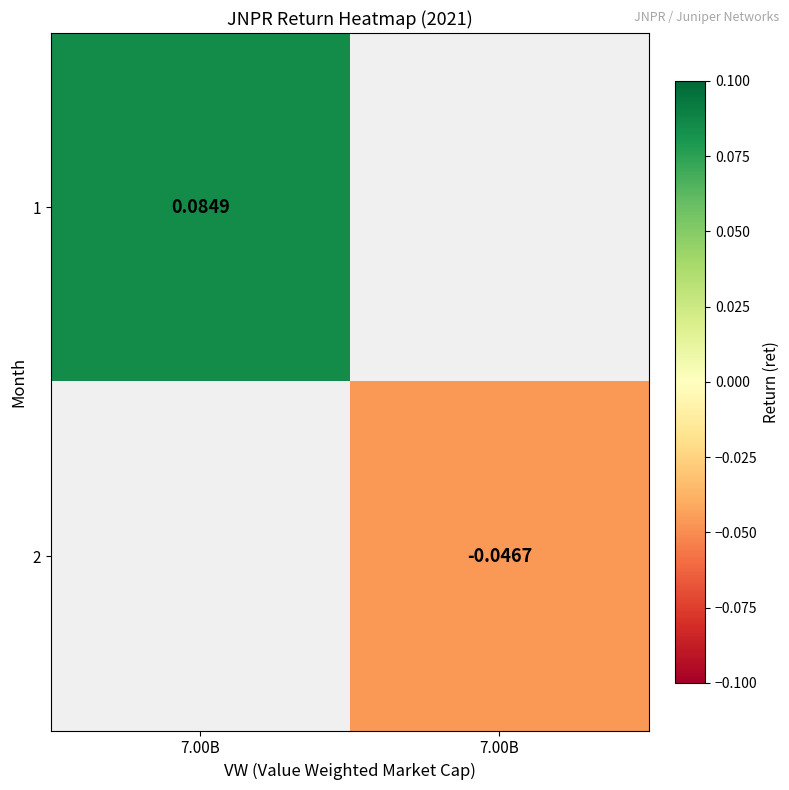

At 7.00B, list the series in order from largest to smallest.

1, 2